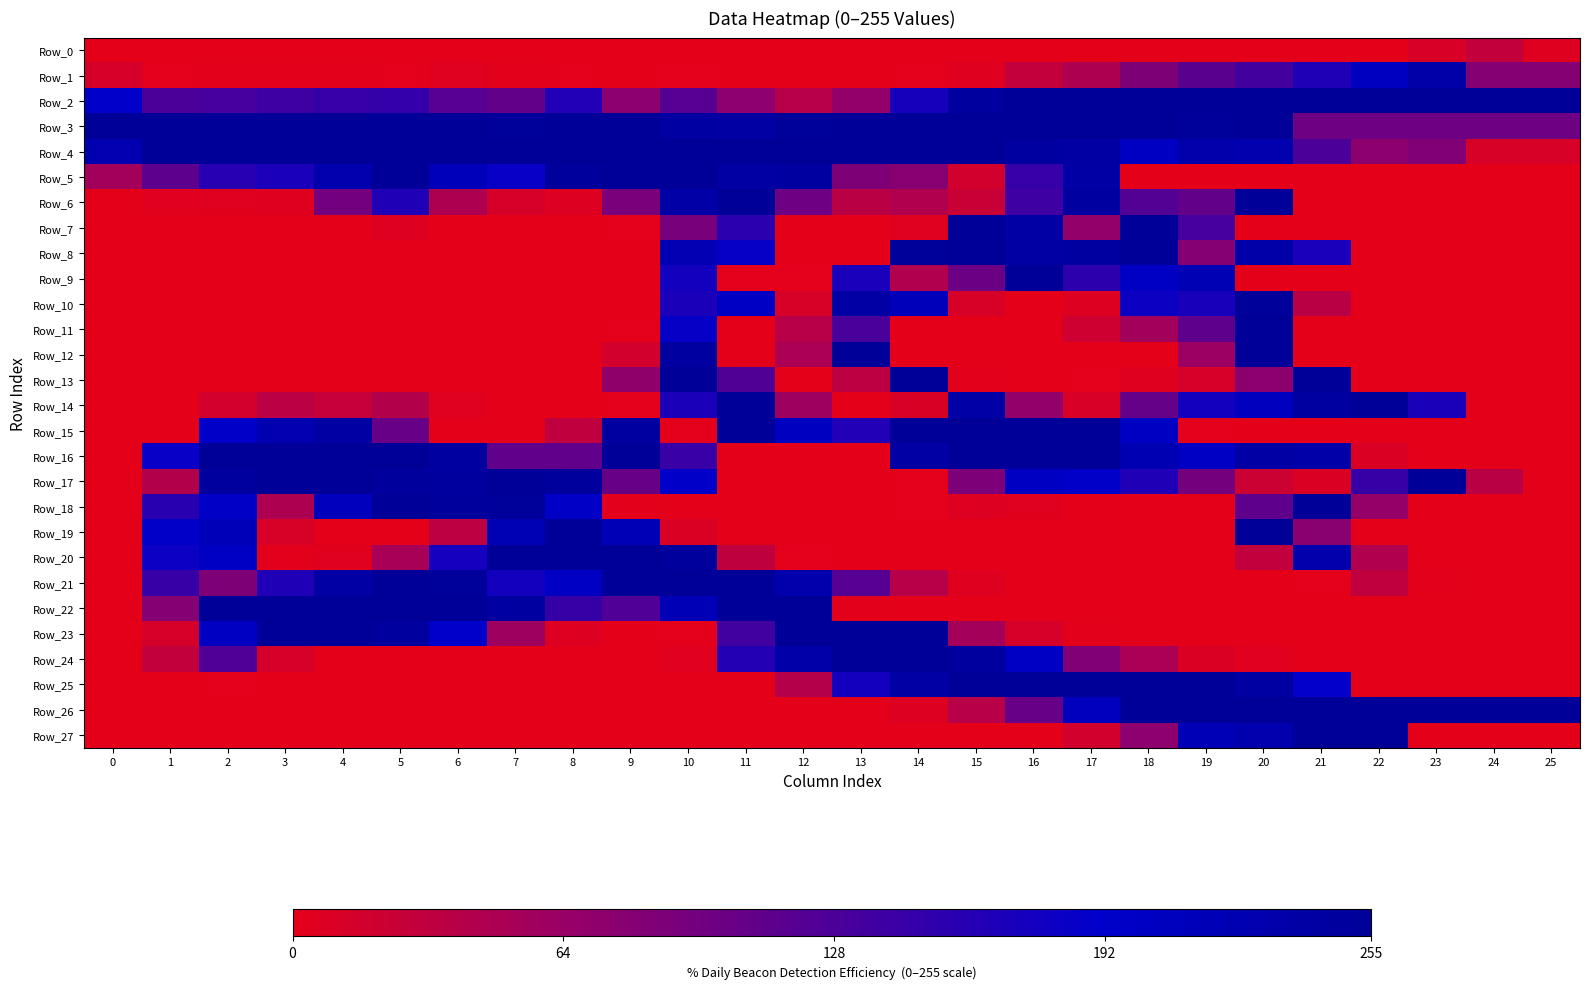

What is the total value across all series at 17?

3058